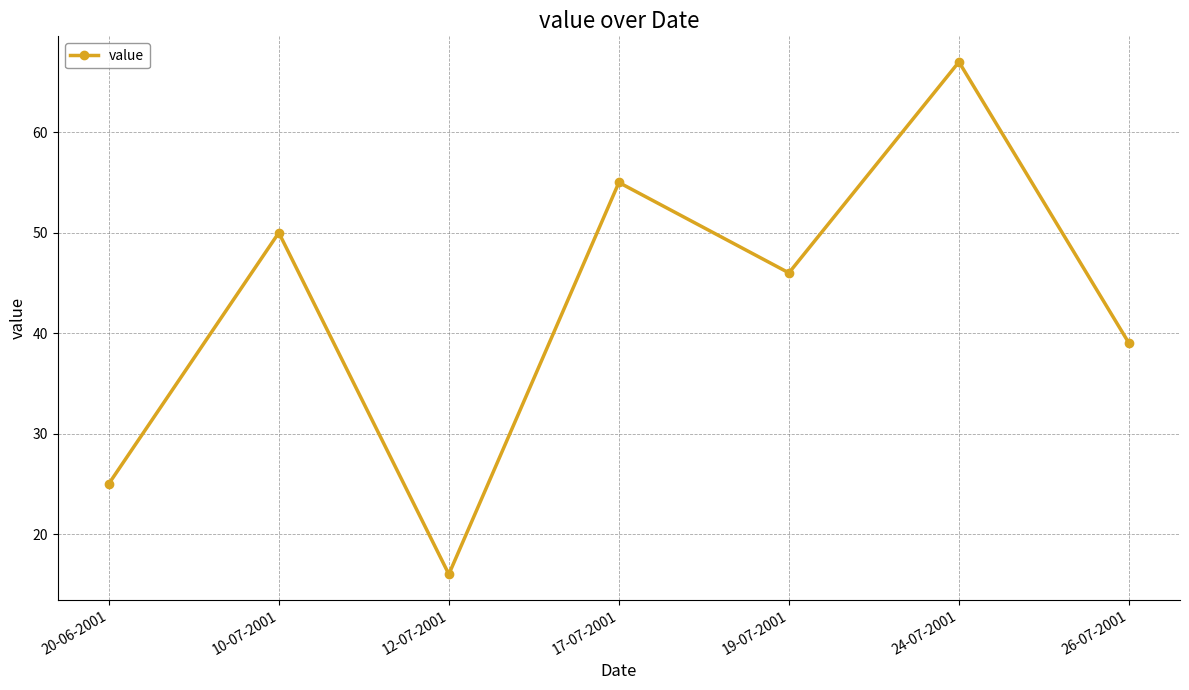

At which category does the chart reach its peak across all series?

24-07-2001